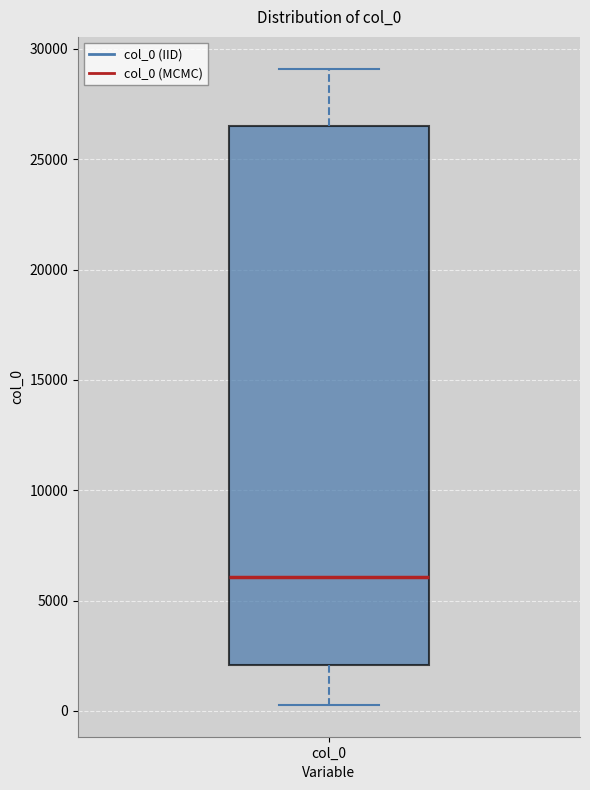

Where does the upper whisker of the box for col_0 end on the y-axis? The values are not printed on the chart, so give them approximately, as read against the axis.

29000